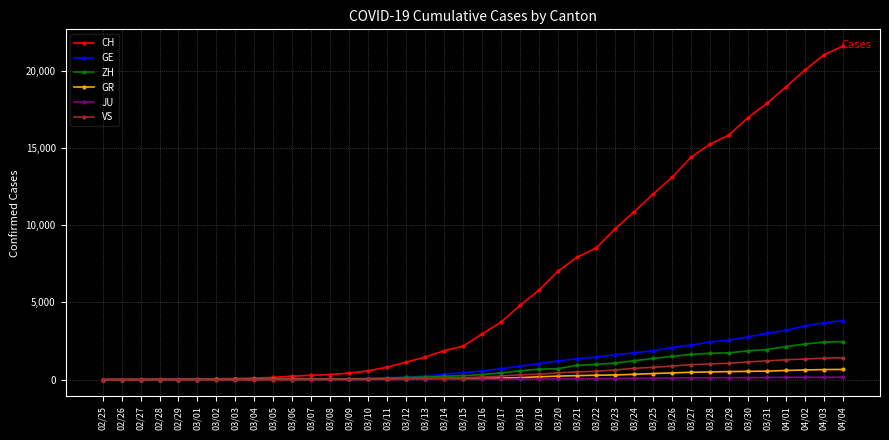

Which series changed the most between 03/25 and 04/04?

CH